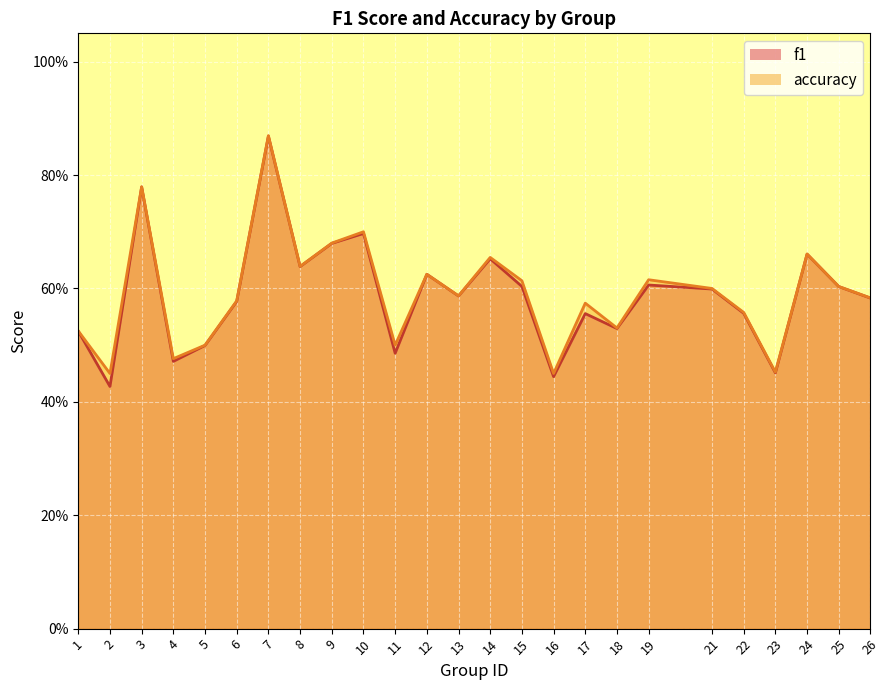

What is the average value of the accuracy series?

0.6